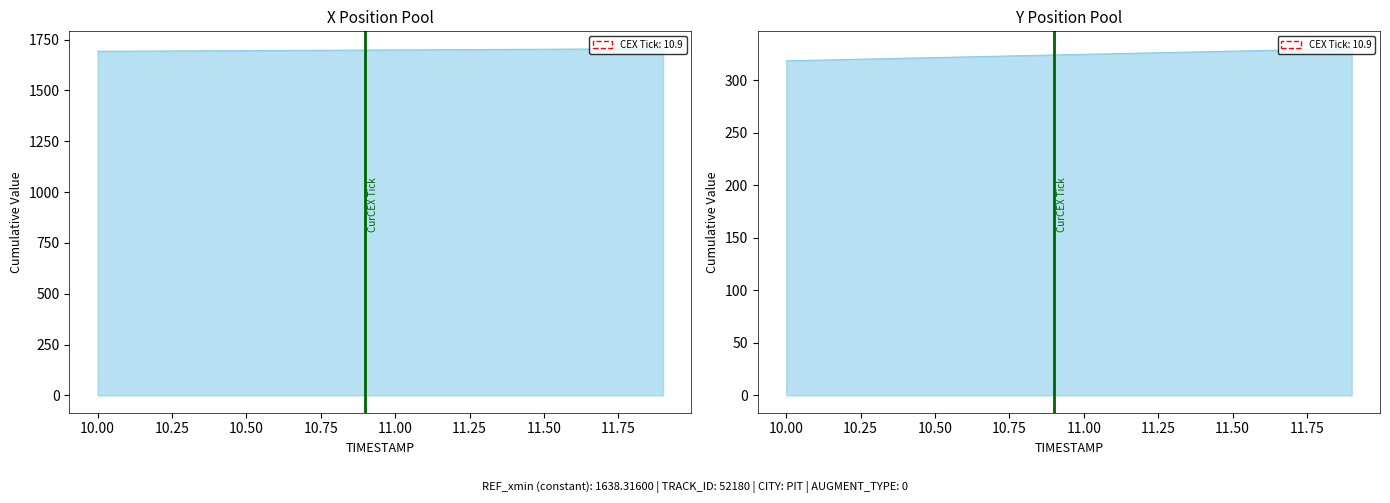

True or false: X and Y cross at least once.

False